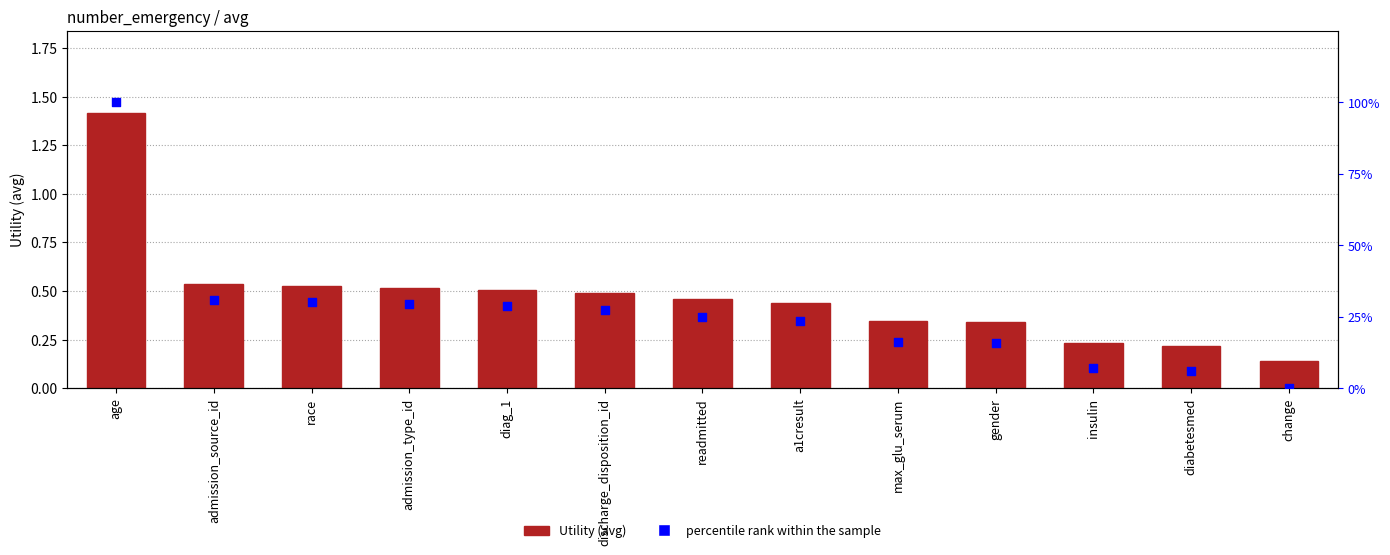

At which category is the sum across all series the highest?

age